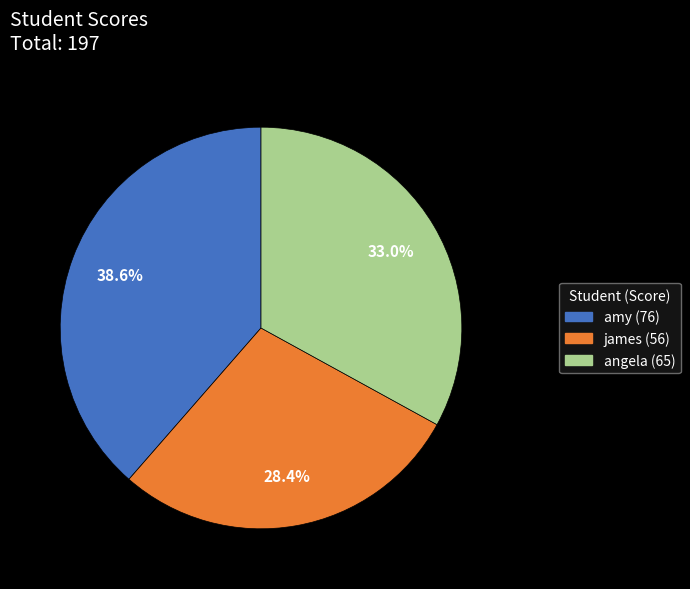

How many slices are in this pie chart?

3